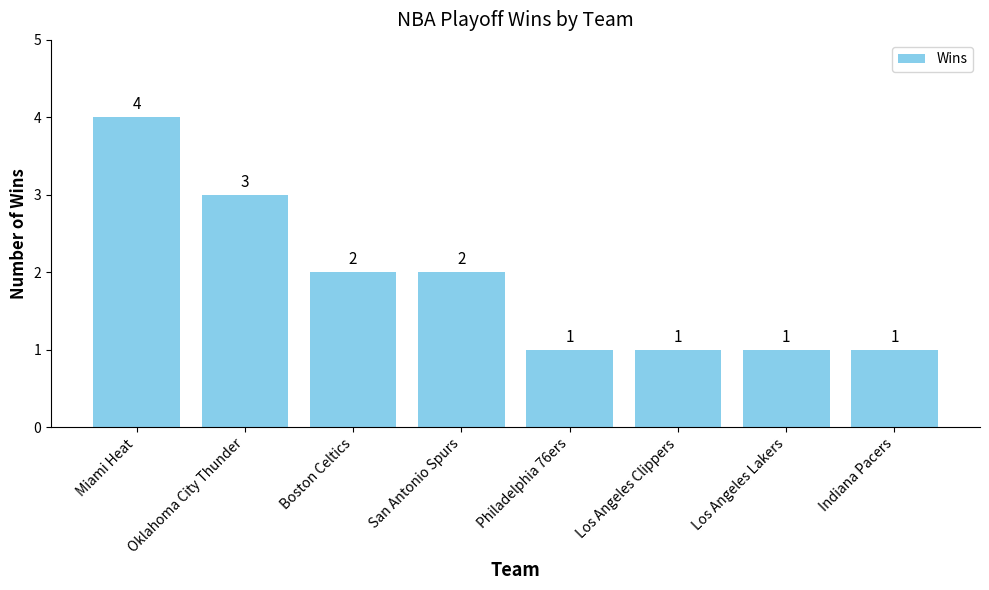

Where does the data first go above 2?

Miami Heat